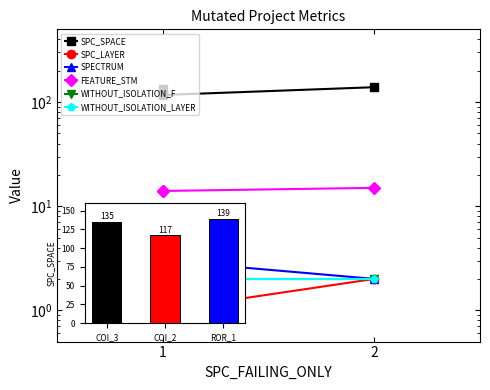

What is the highest value of the SPECTRUM series?

3